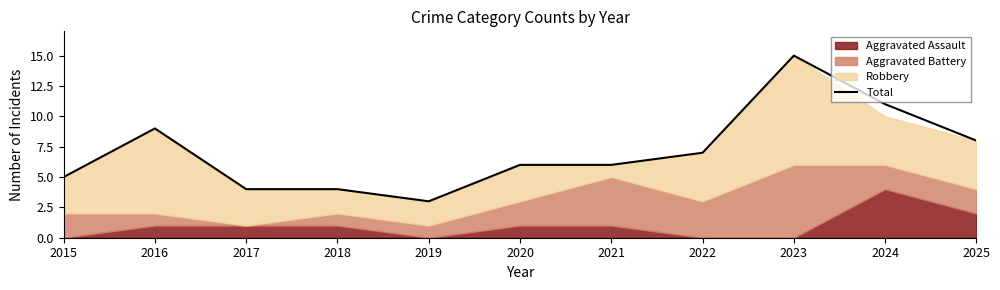

At which category does the data reach its first local peak?

2016